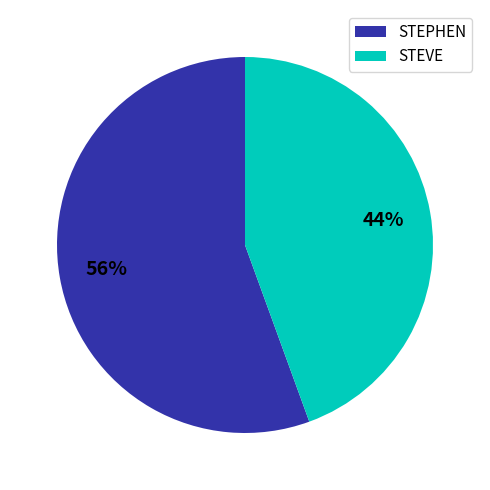

Which category has the biggest portion of the pie?

STEPHEN